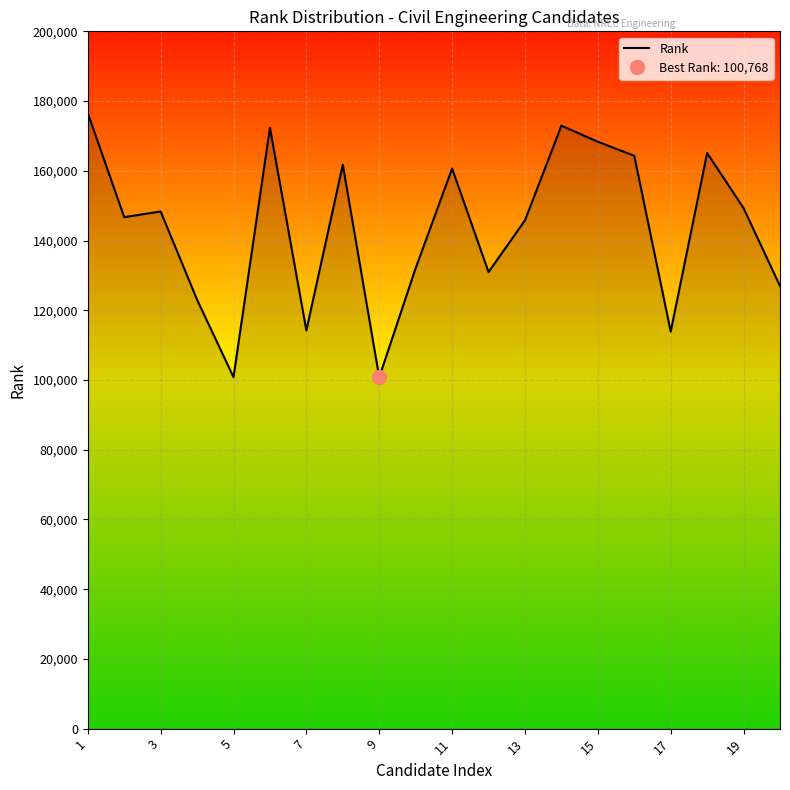

How many values are below 148333?

10